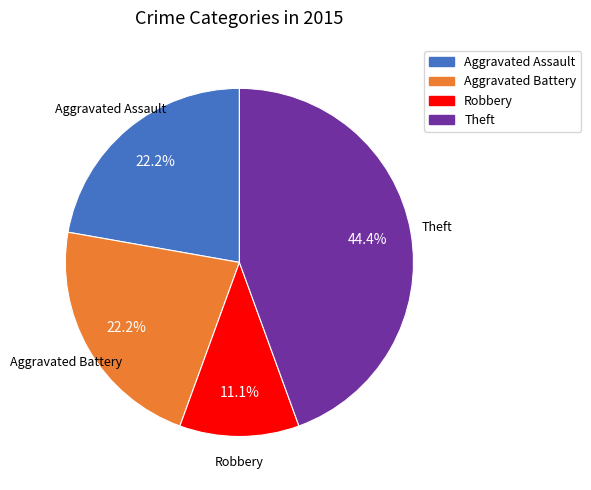

Is there a majority slice in this chart?

No